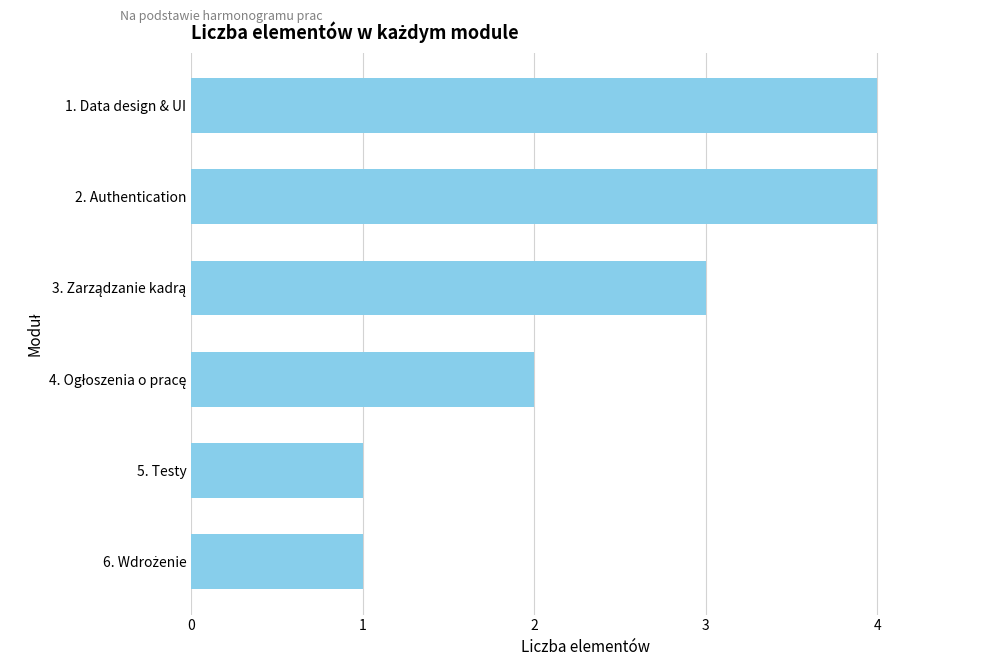

What is the value of the 6th bar from the top?

1